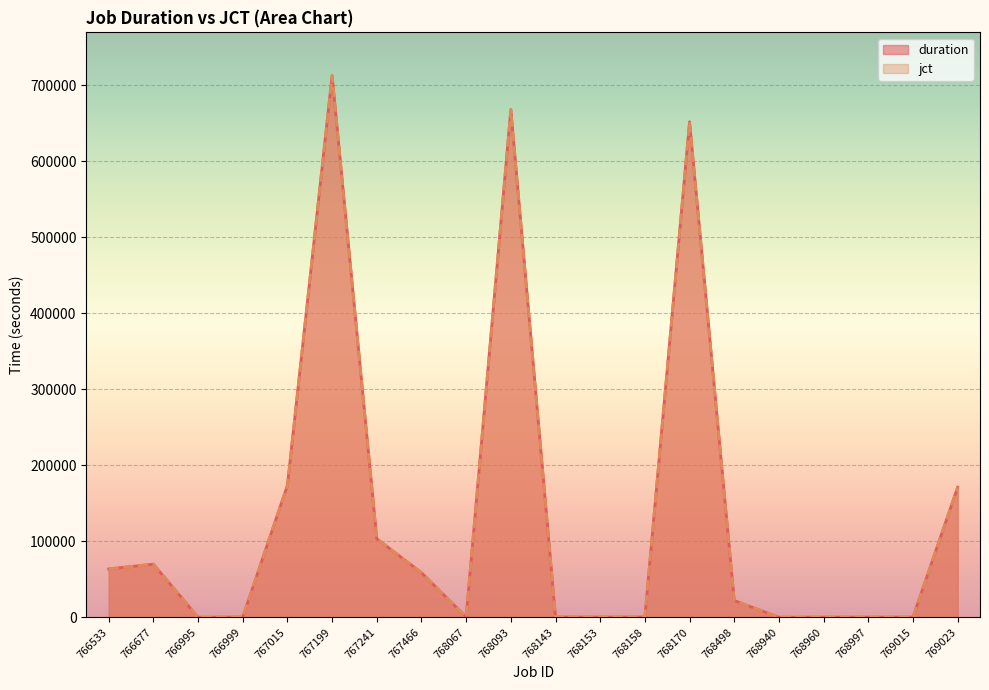

Reading left to right, what are all the values shown in this chart?

duration: 766533=63531	766677=69855	766995=5	766999=229	767015=173579	767199=712602	767241=103242	767466=58645	768067=297	768093=668076	768143=309	768153=222	768158=303	768170=651989	768498=21946	768940=15	768960=130	768997=132	769015=143	769023=171099
jct: 766533=63537	766677=69883	766995=49	766999=262	767015=173594	767199=712630	767241=103289	767466=58649	768067=302	768093=668102	768143=326	768153=241	768158=363	768170=652016	768498=21984	768940=60	768960=147	768997=157	769015=185	769023=171128